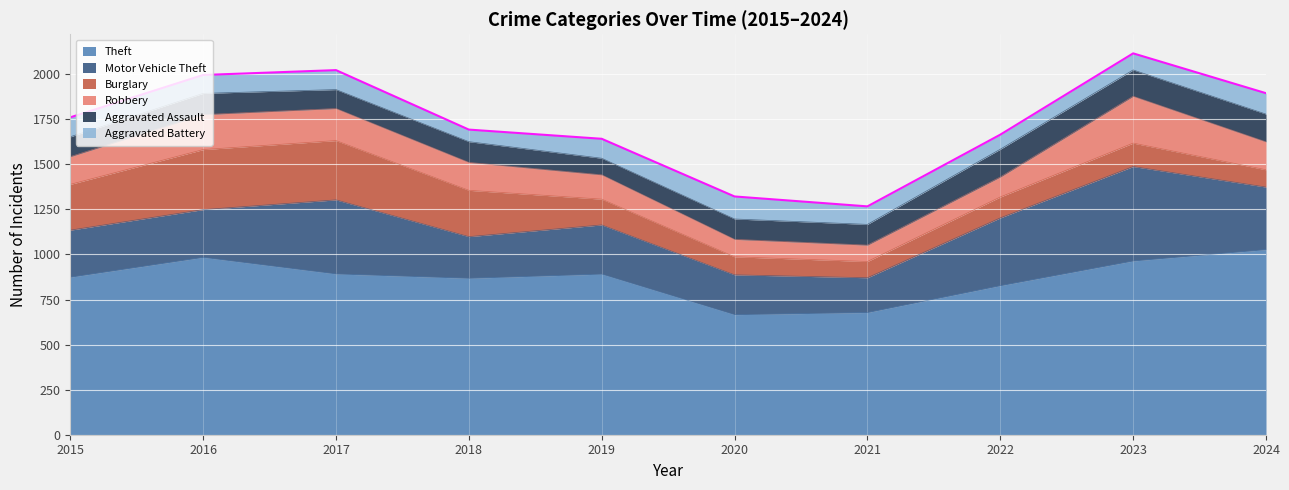

At how many categories does at least one series exceed 263?

10